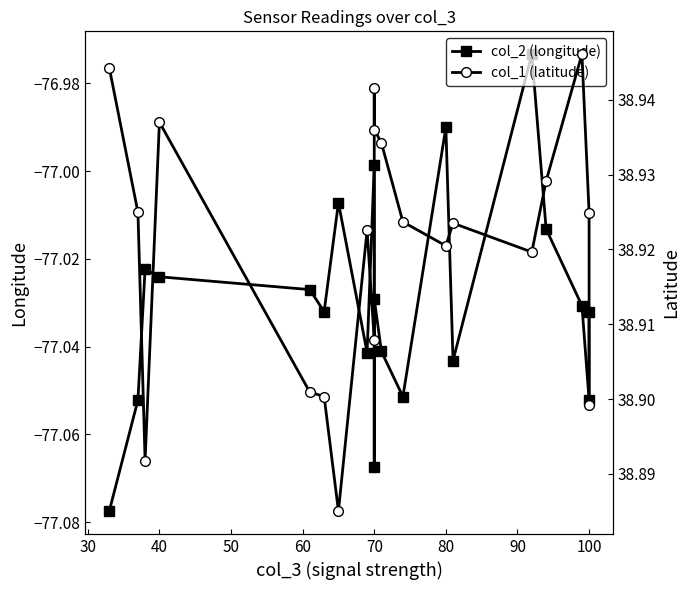

How many interior local peaks does the col_2 (longitude) series have?

6